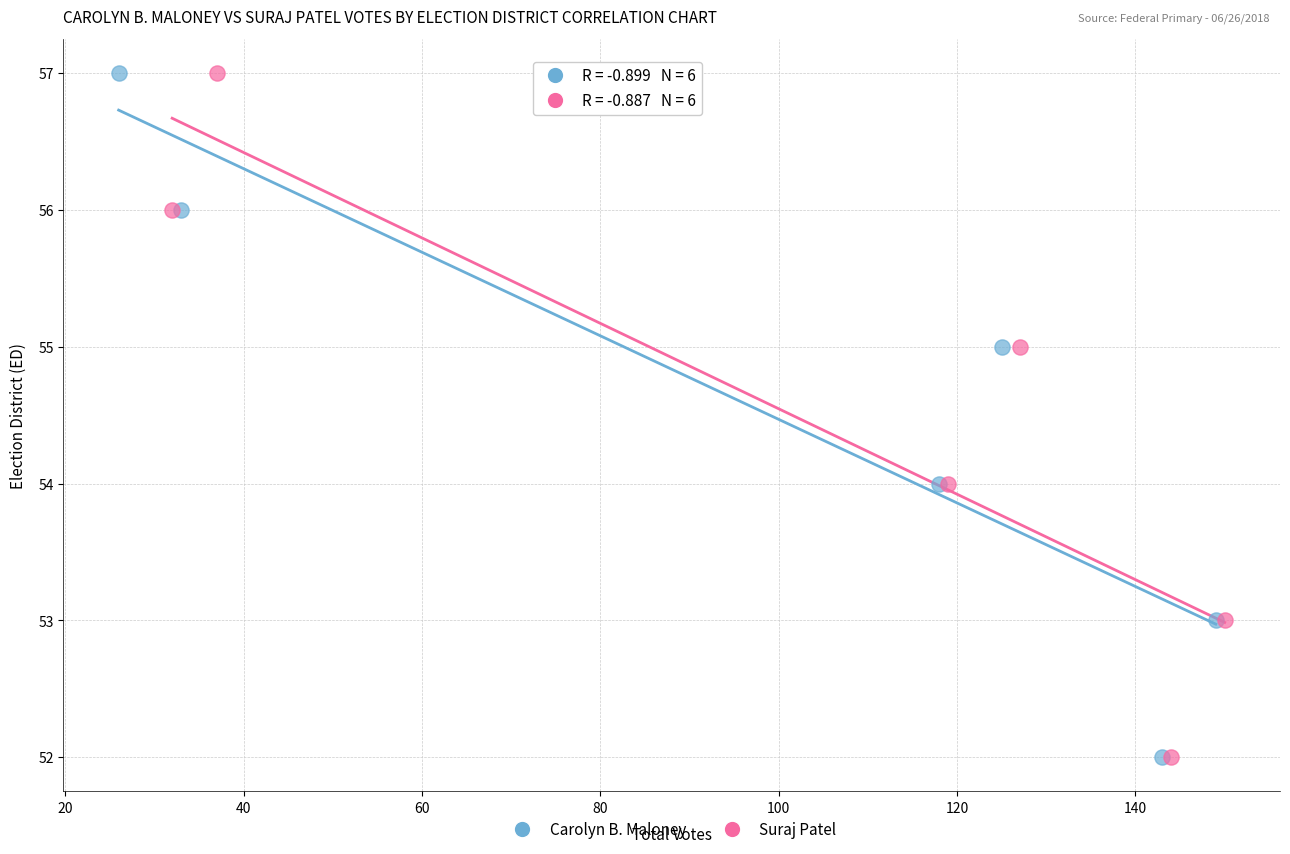

What are all the series names shown in the legend?

Carolyn B. Maloney, Suraj Patel